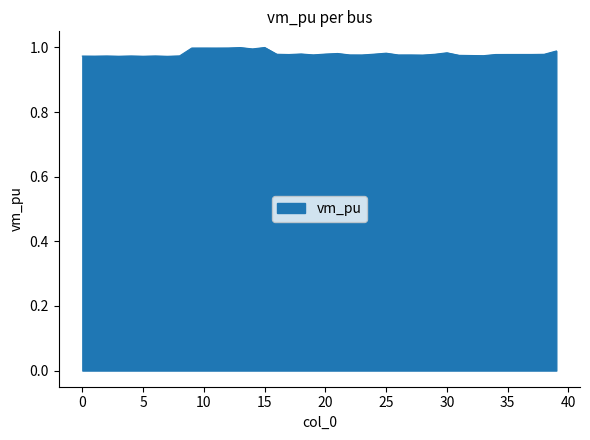

Where is the first local minimum?

1